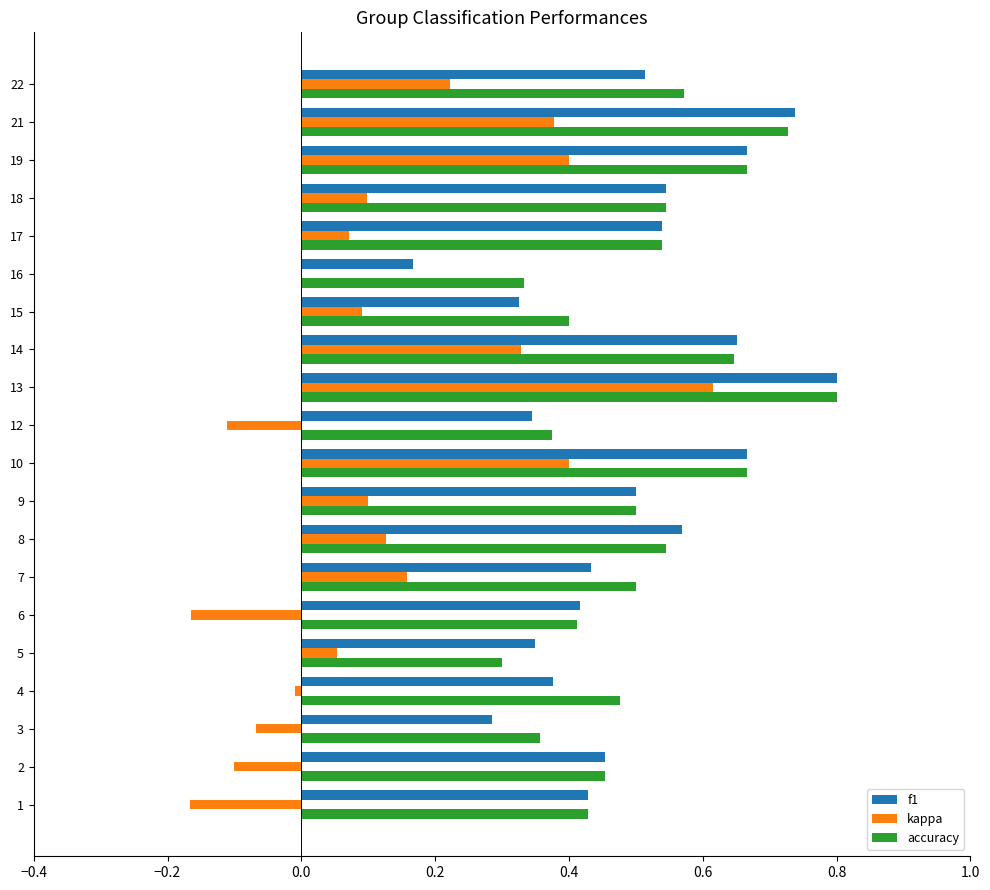

Between 2 and 21, which series saw the biggest shift?

kappa